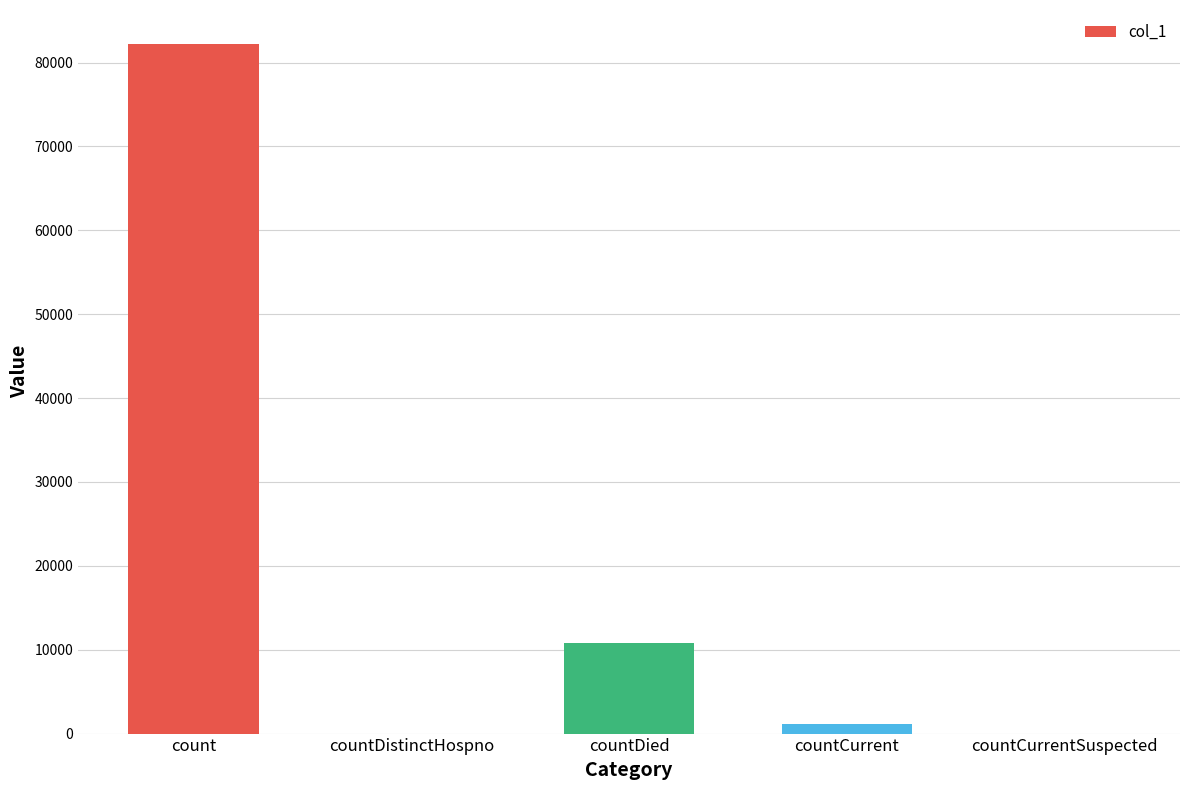

The value at countCurrentSuspected is 0. True or false?

True